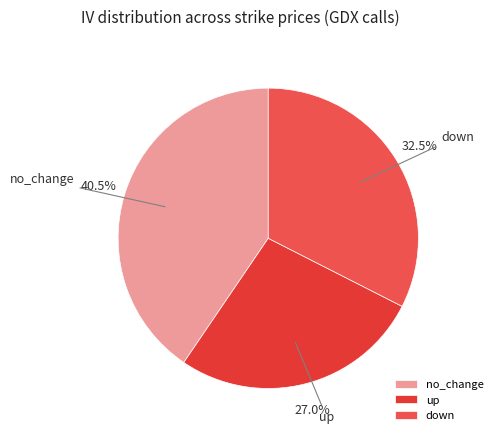

Which category has the smallest portion of the pie?

up